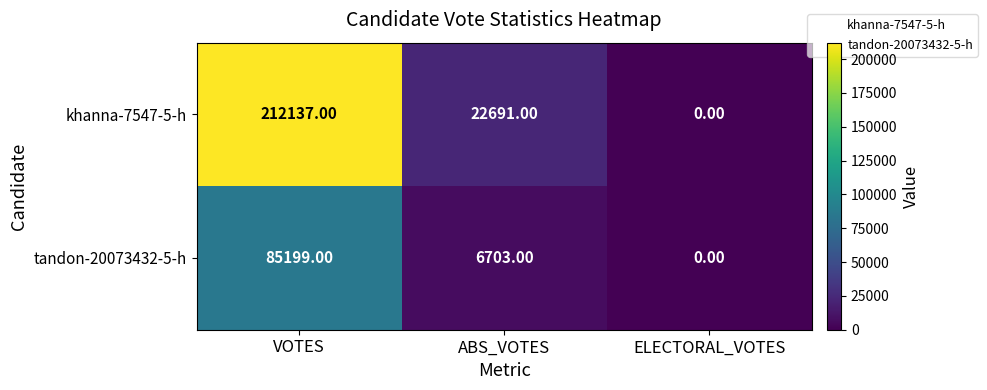

Rank the series at ABS_VOTES from lowest to highest value.

tandon-20073432-5-h, khanna-7547-5-h